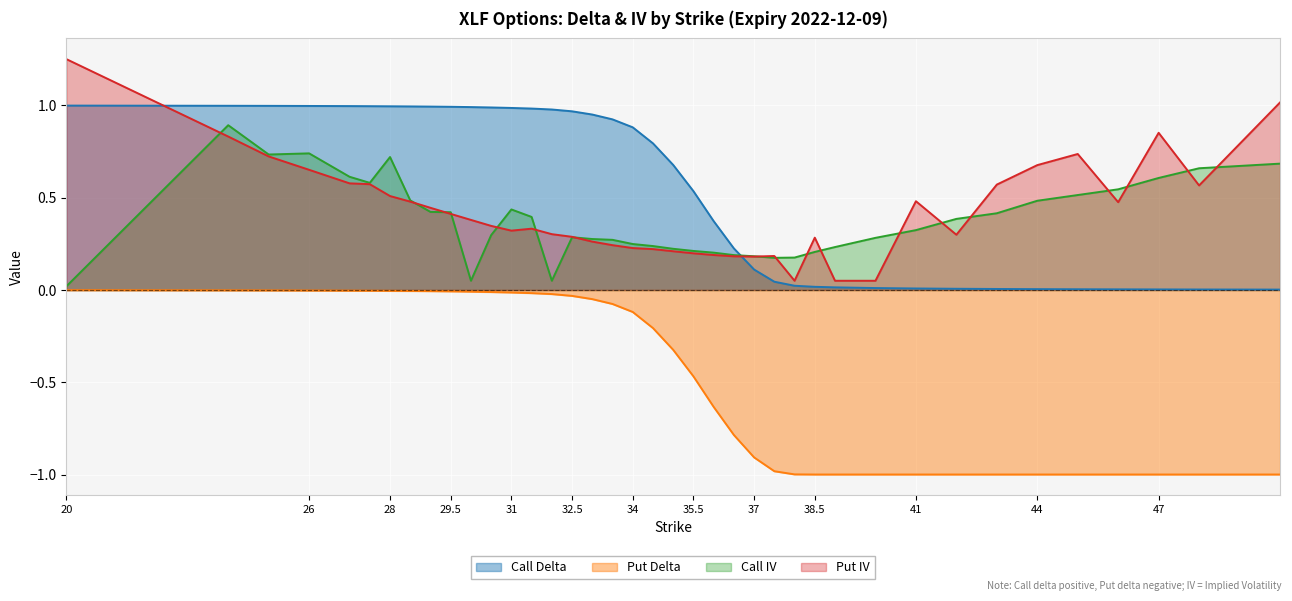

Rank the series by their maximum value, from highest to lowest.

Put IV, Call Delta, Call IV, Put Delta